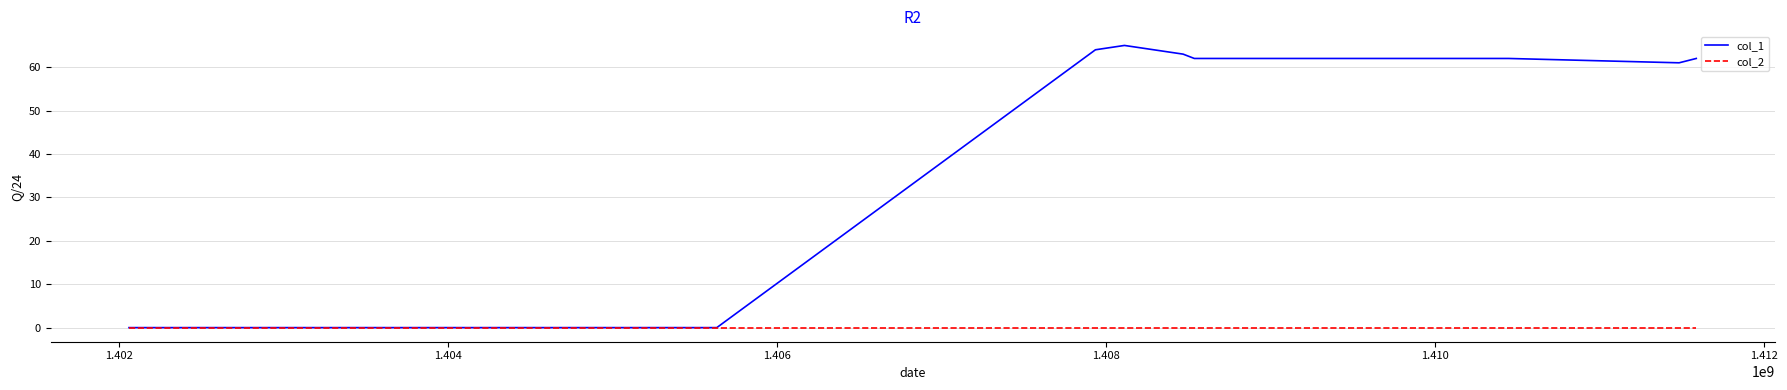

Rank the series by their average value, from highest to lowest.

col_1, col_2